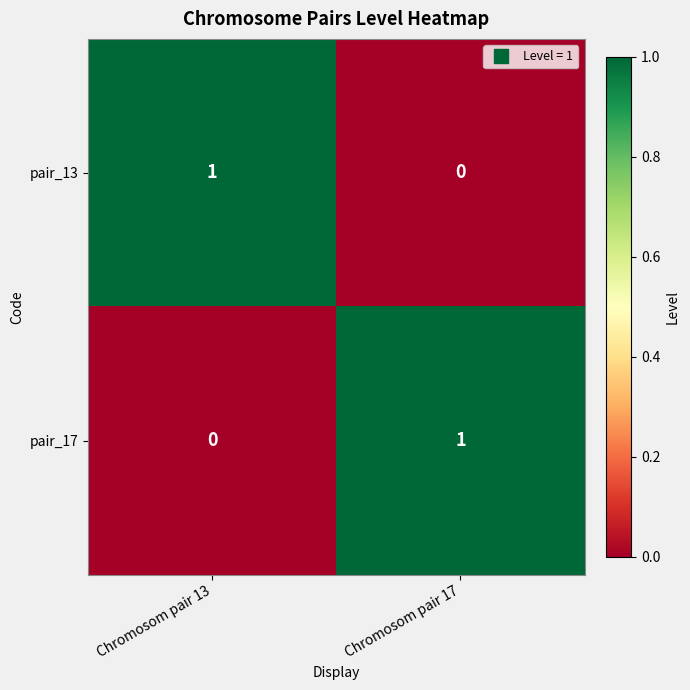

Rank the series at Chromosom pair 13 from highest to lowest value.

pair_13, pair_17